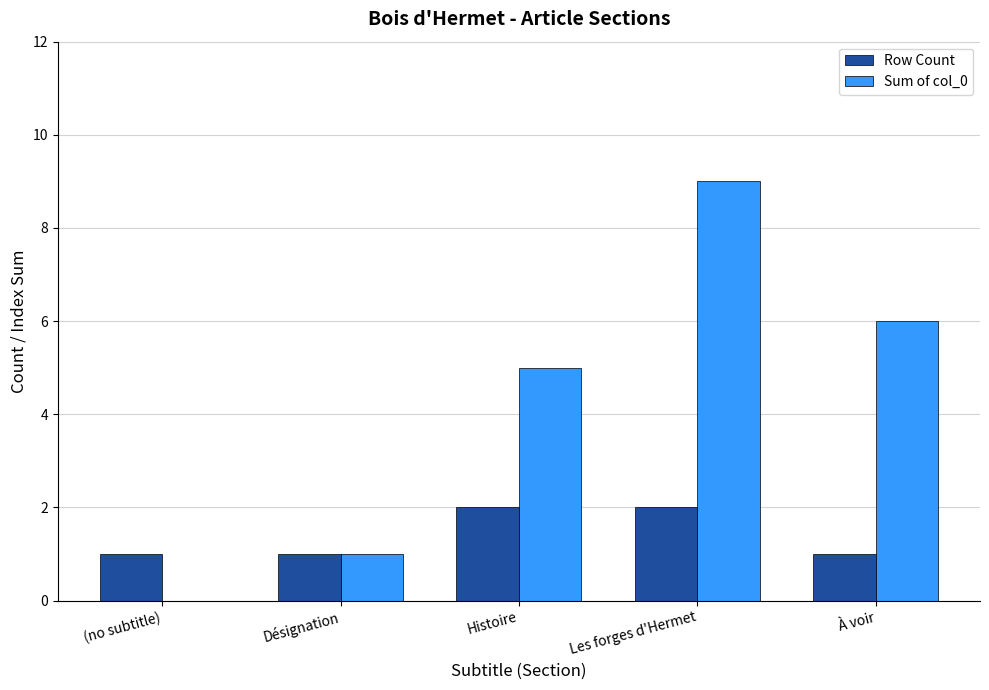

At which category is the sum across all series the highest?

Les forges d'Hermet